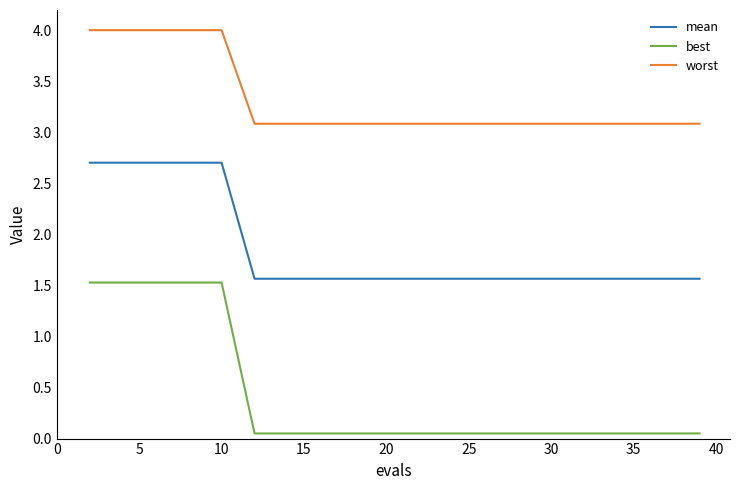

Which series has the widest spread of values?

best